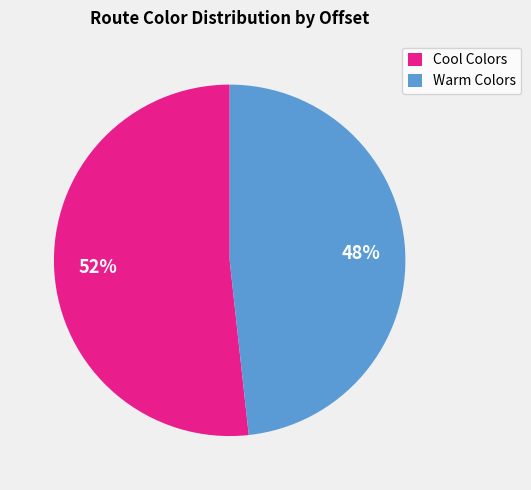

To the nearest percent, what portion does Warm Colors represent?

48%